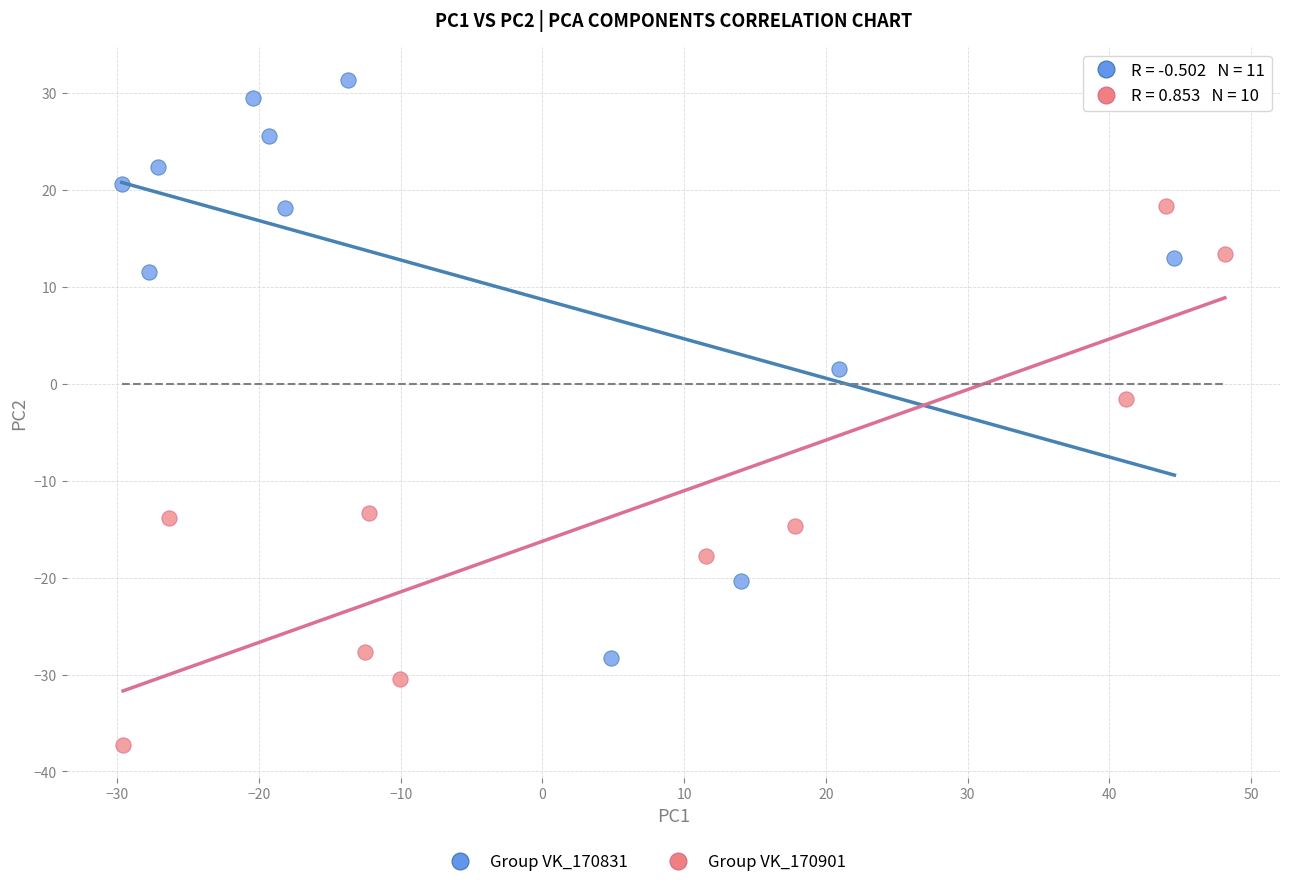

Which series contains the highest Y value?

Group VK_170831